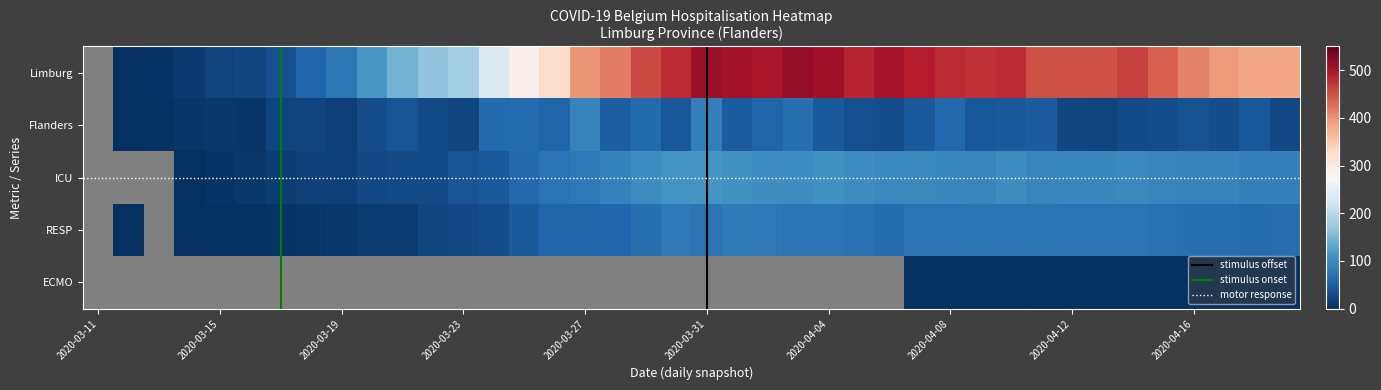

What is the difference between the maximum and minimum values in the ICU series?

112